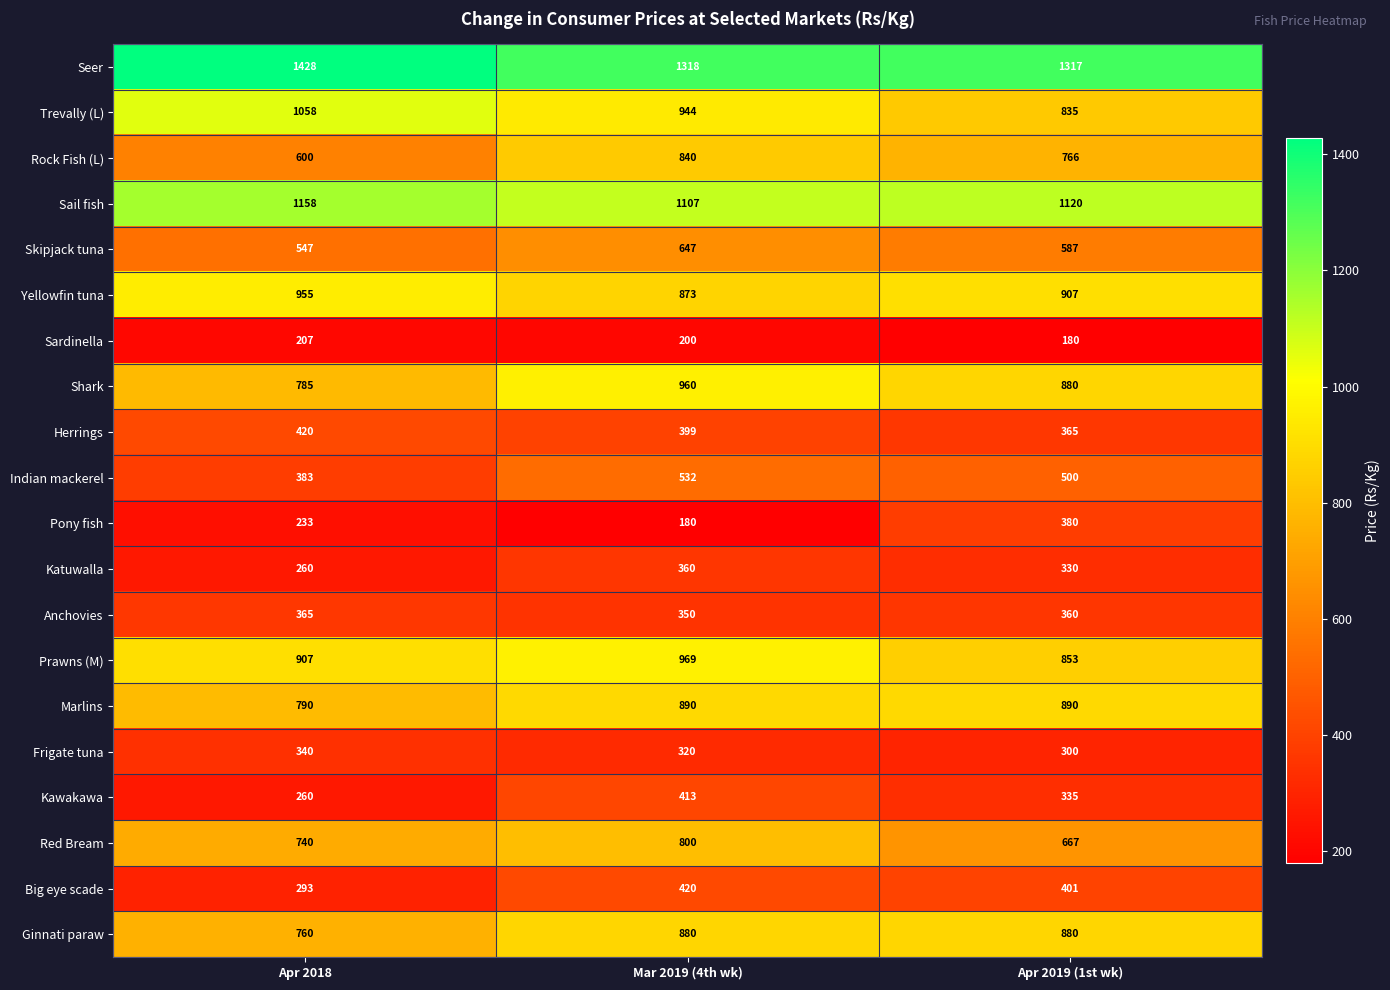

Count the Sail fish values in the range 1107 to 1158.

3